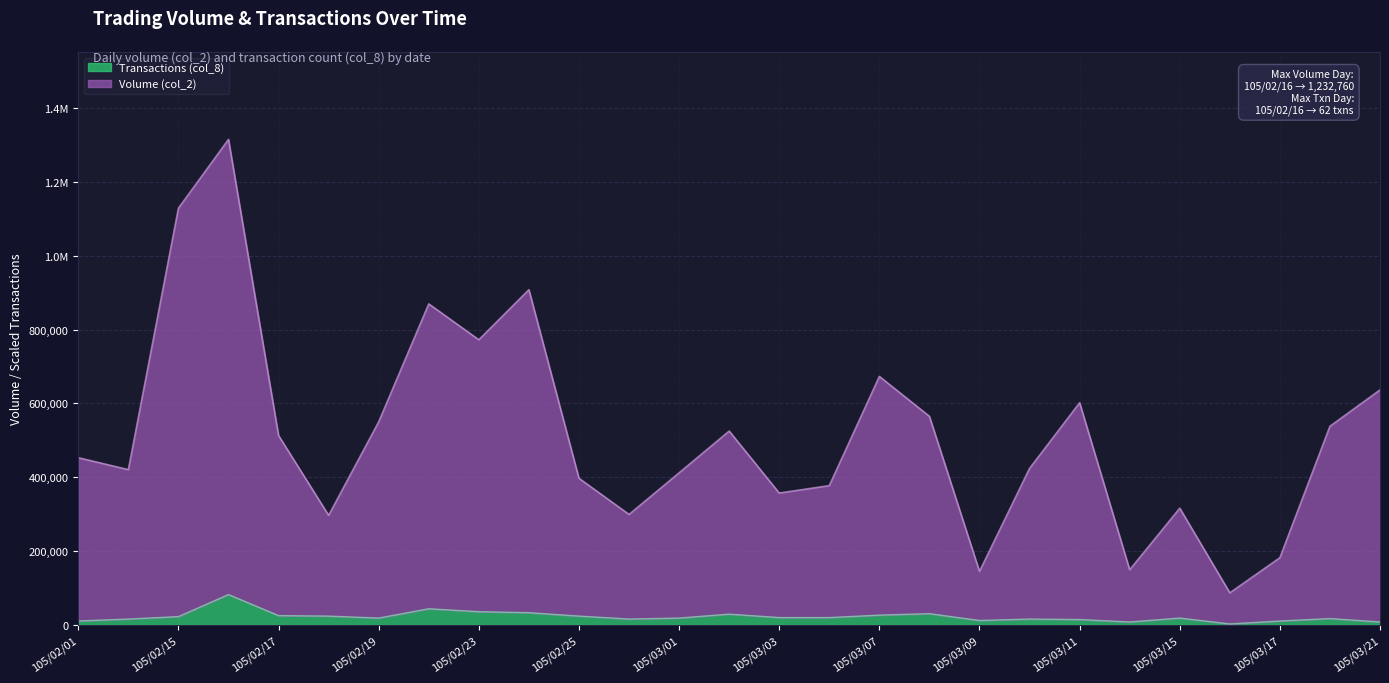

List the series in order of their overall mean, lowest first.

Transactions (col_8), Volume (col_2)